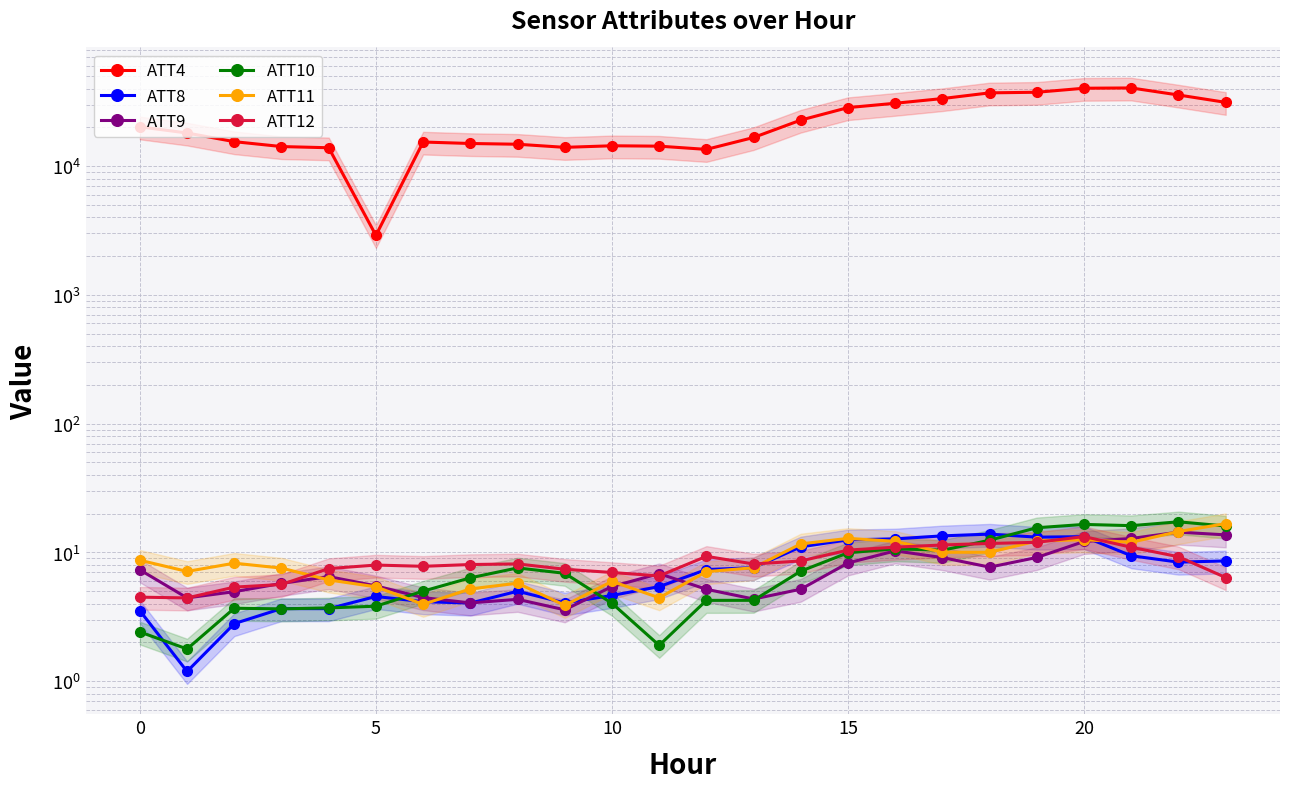

At which category is the sum across all series the highest?

21